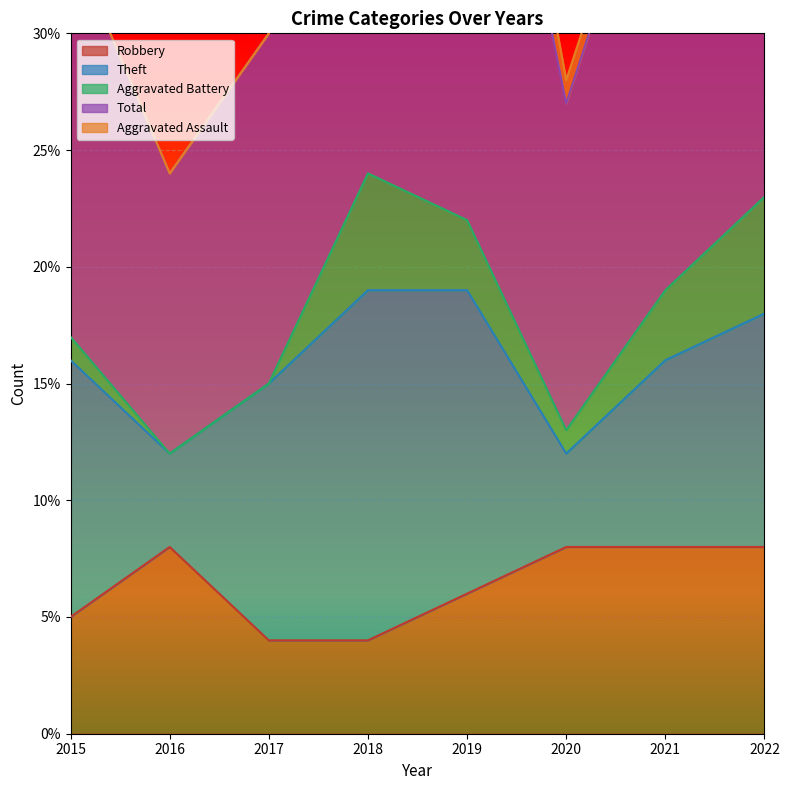

Where is the first local maximum for Aggravated Assault?

2019